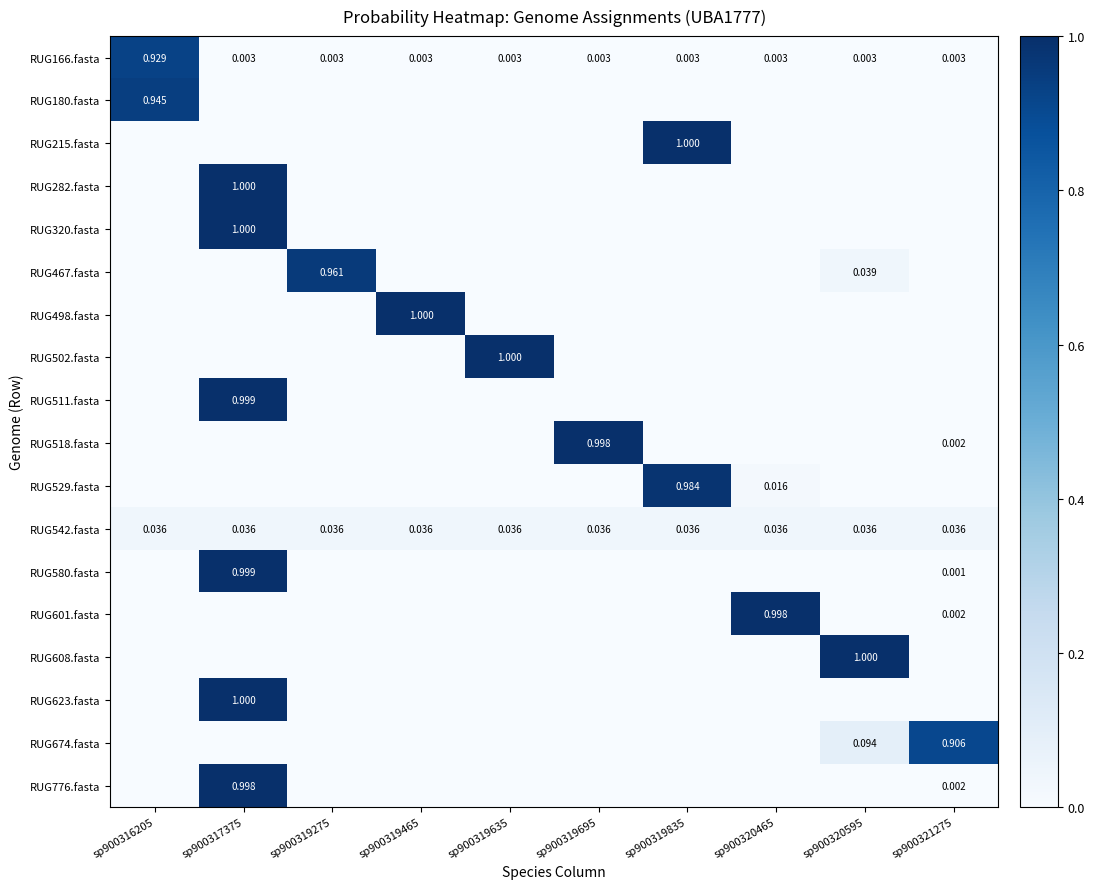

The value of RUG580.fasta at sp900316205 is 0.3. True or false?

False